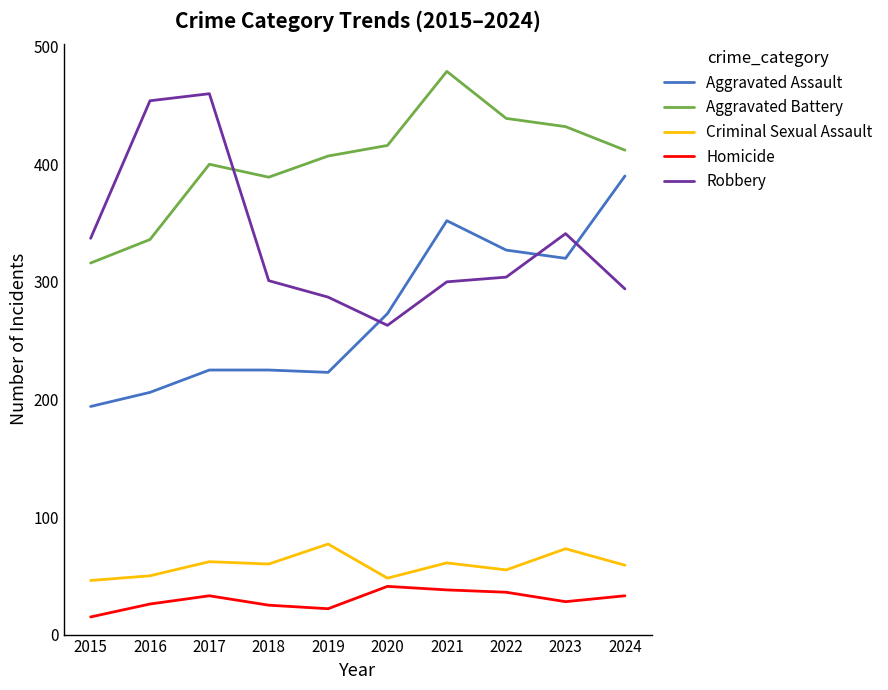

True or false: Aggravated Assault and Homicide cross at least once.

False